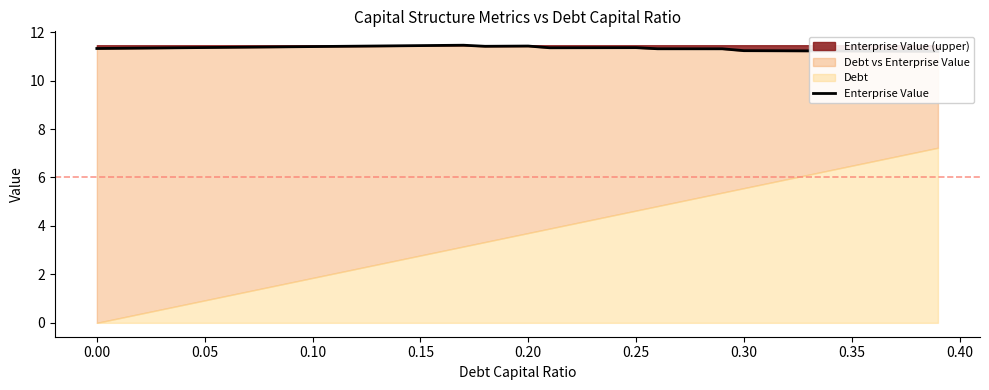

The chart shows a value of 2.6 at 29. True or false?

False